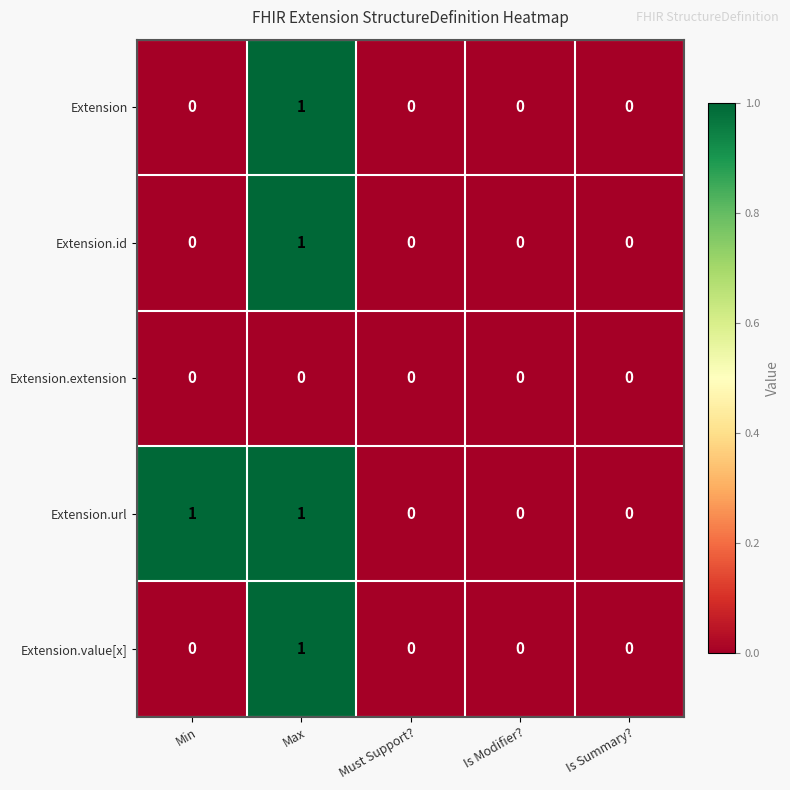

Is the value of Extension.url at Max greater than the value of Extension.extension at Is Modifier??

Yes